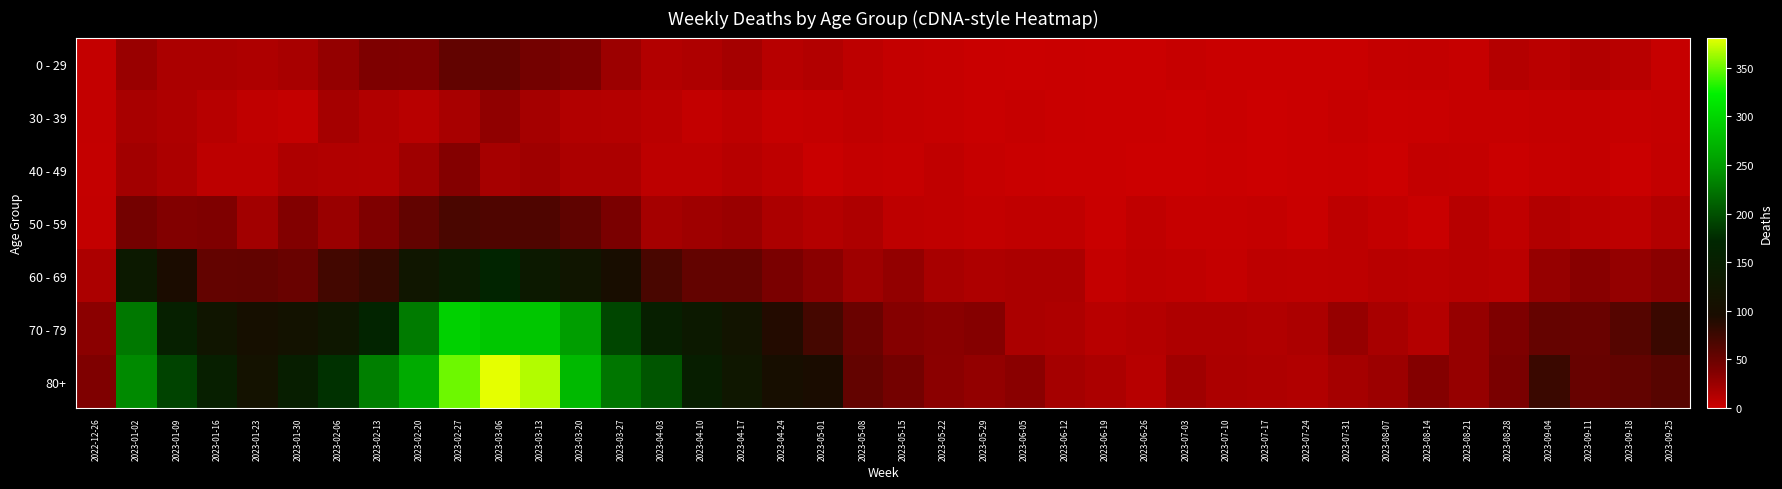

What is the spread (max minus min) of values at 2023-01-23?

105